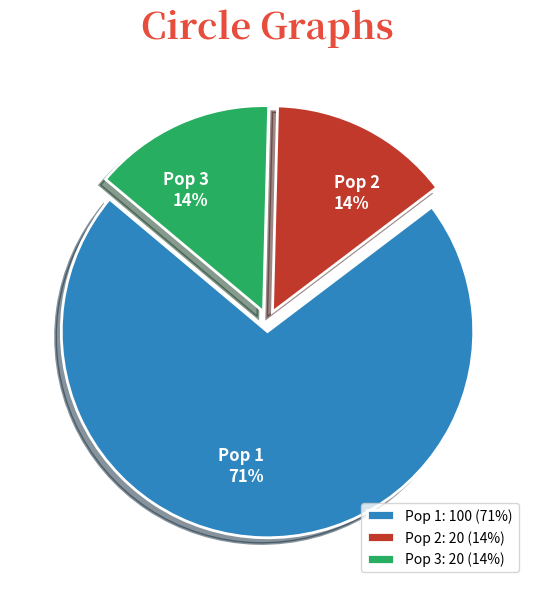

Which slice is the largest?

Pop 1